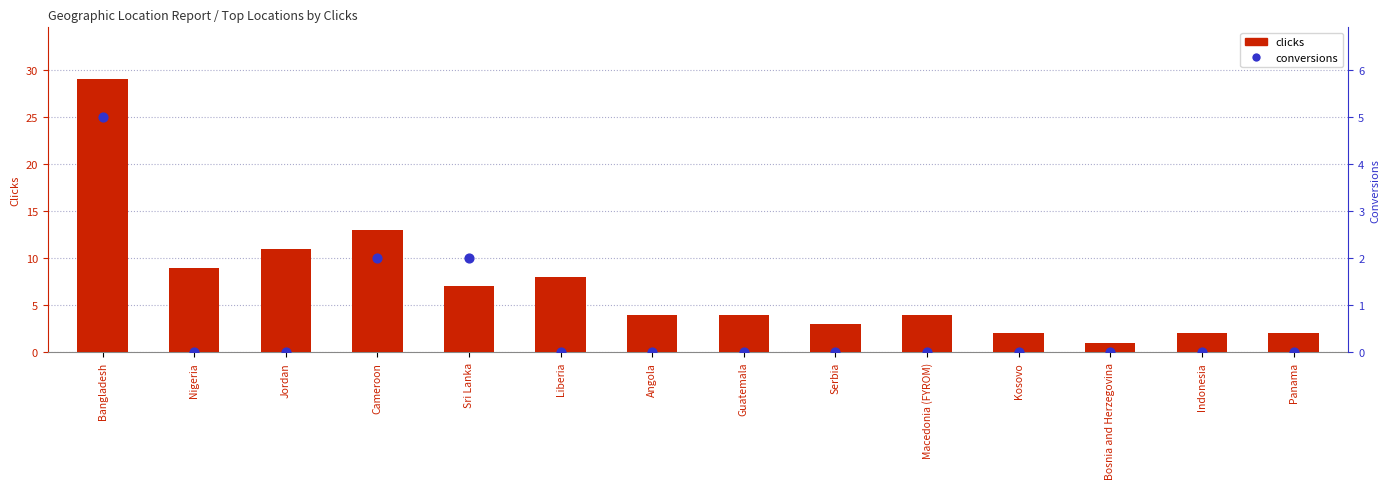

At how many categories does at least one series exceed 17?

1